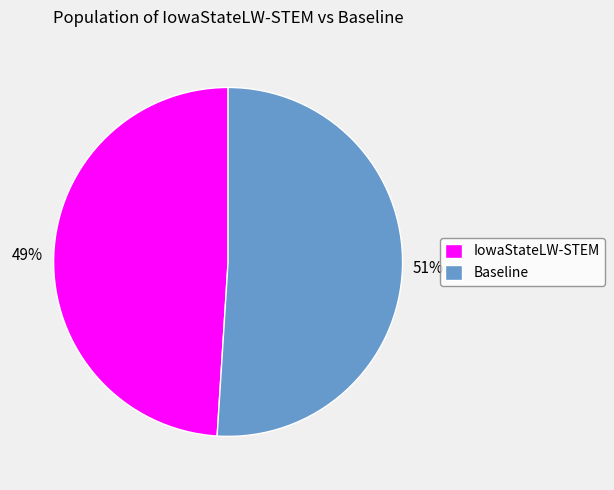

To the nearest percent, what percentage of the pie is IowaStateLW-STEM?

49%